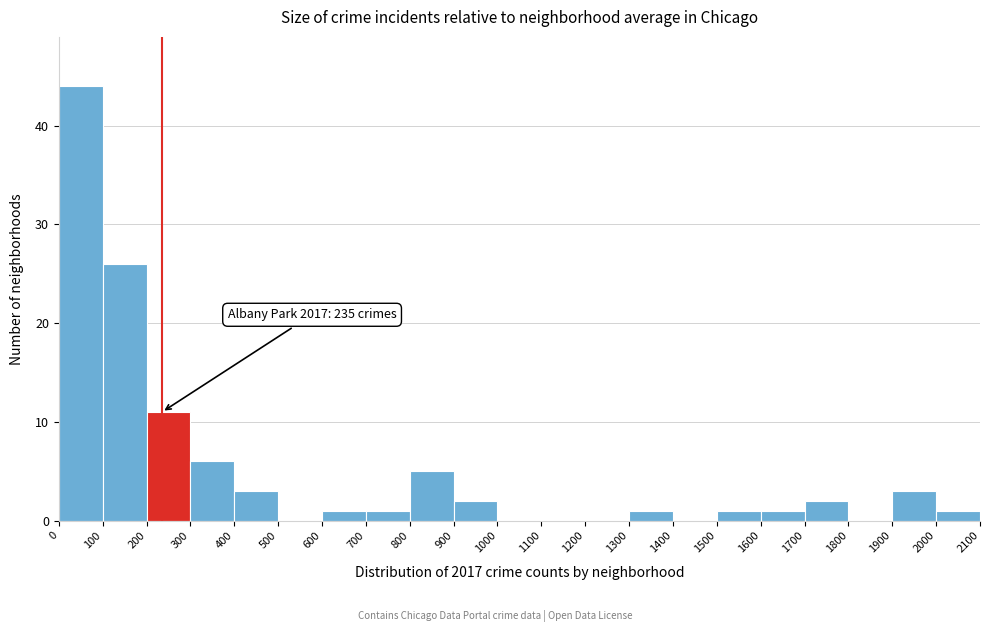

Over which range of the x-axis is the bar tallest?

0 to 100